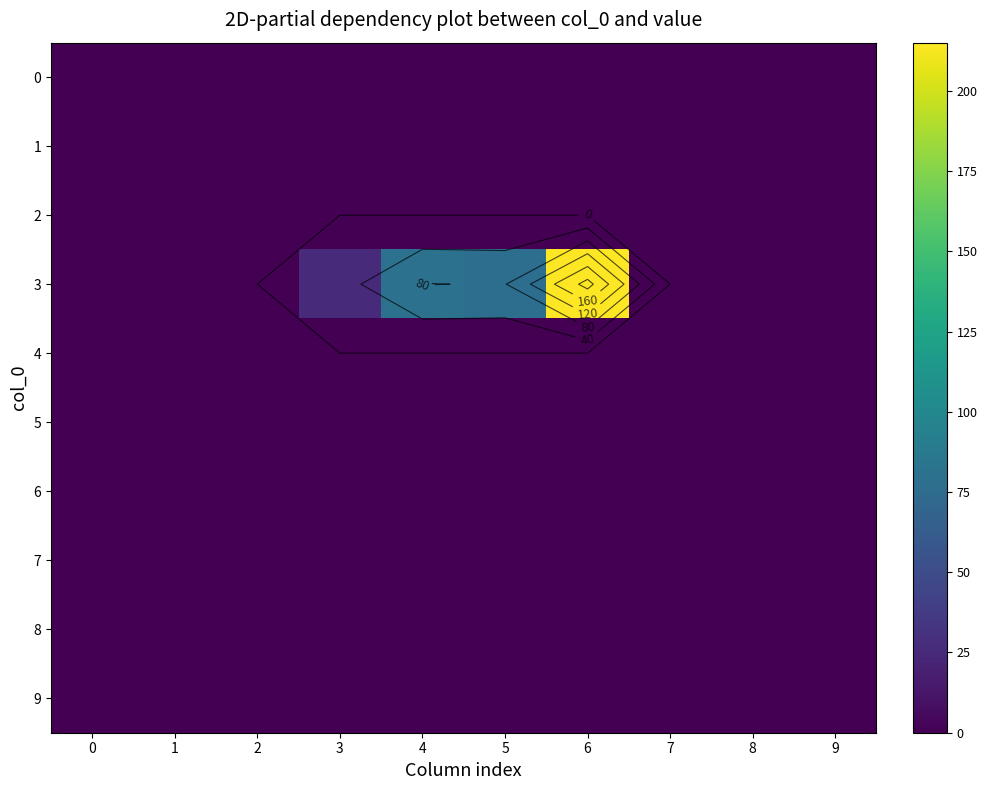

Which series has the widest spread of values?

3